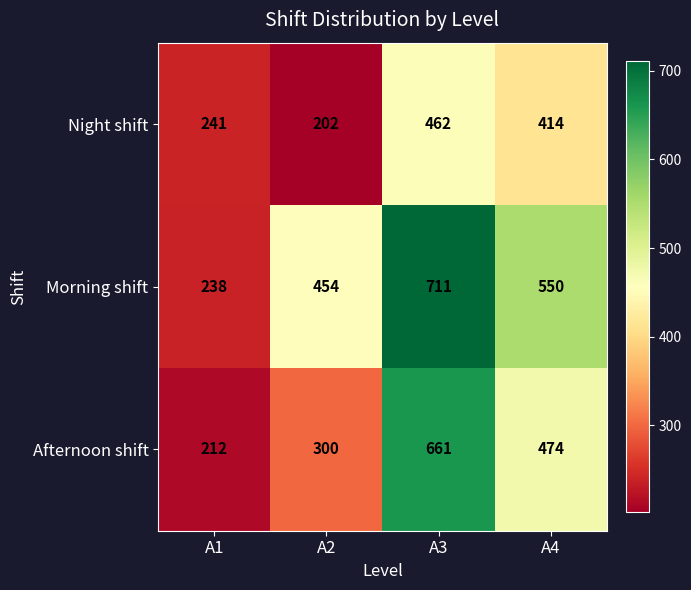

Where does the Afternoon shift series first go above 474?

A3